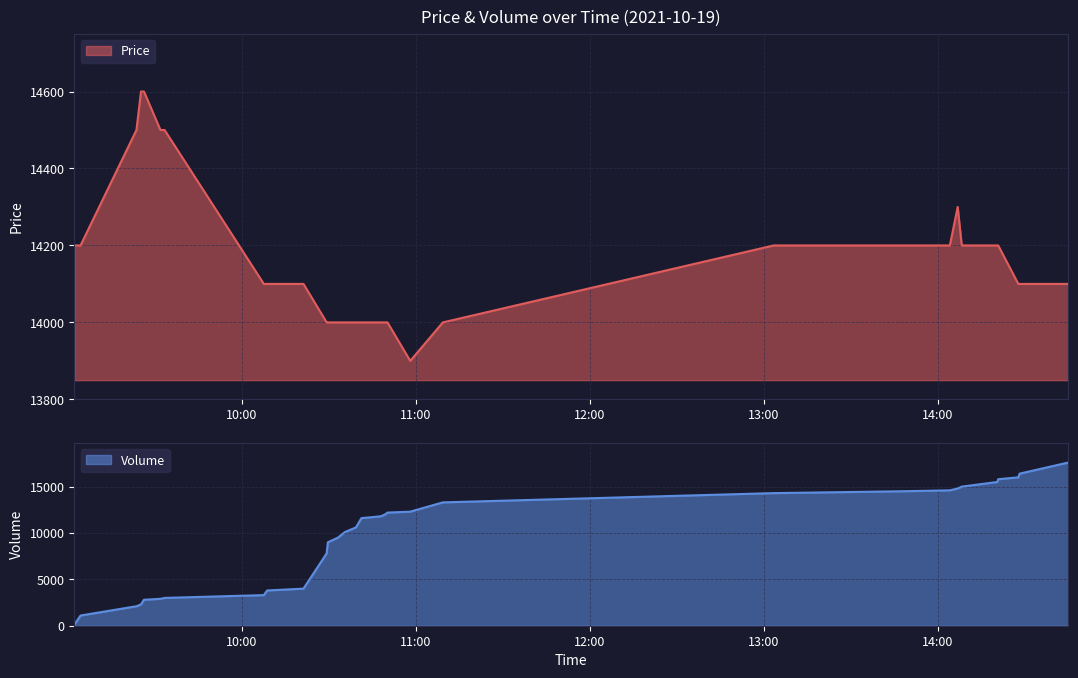

Is it true that Price equals 14200 at 9?

True